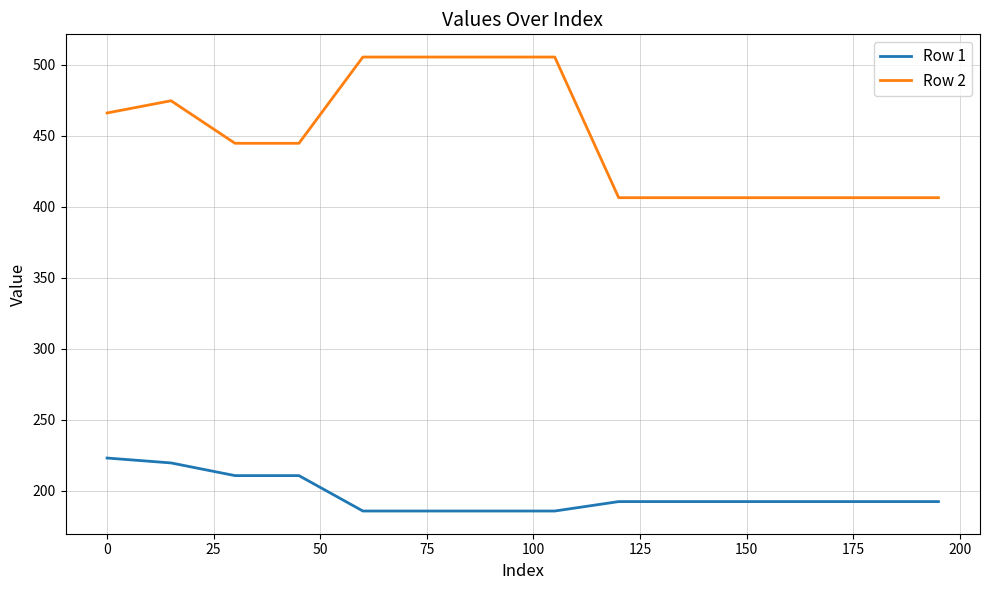

List the series in order of their peak value, highest first.

Row 2, Row 1